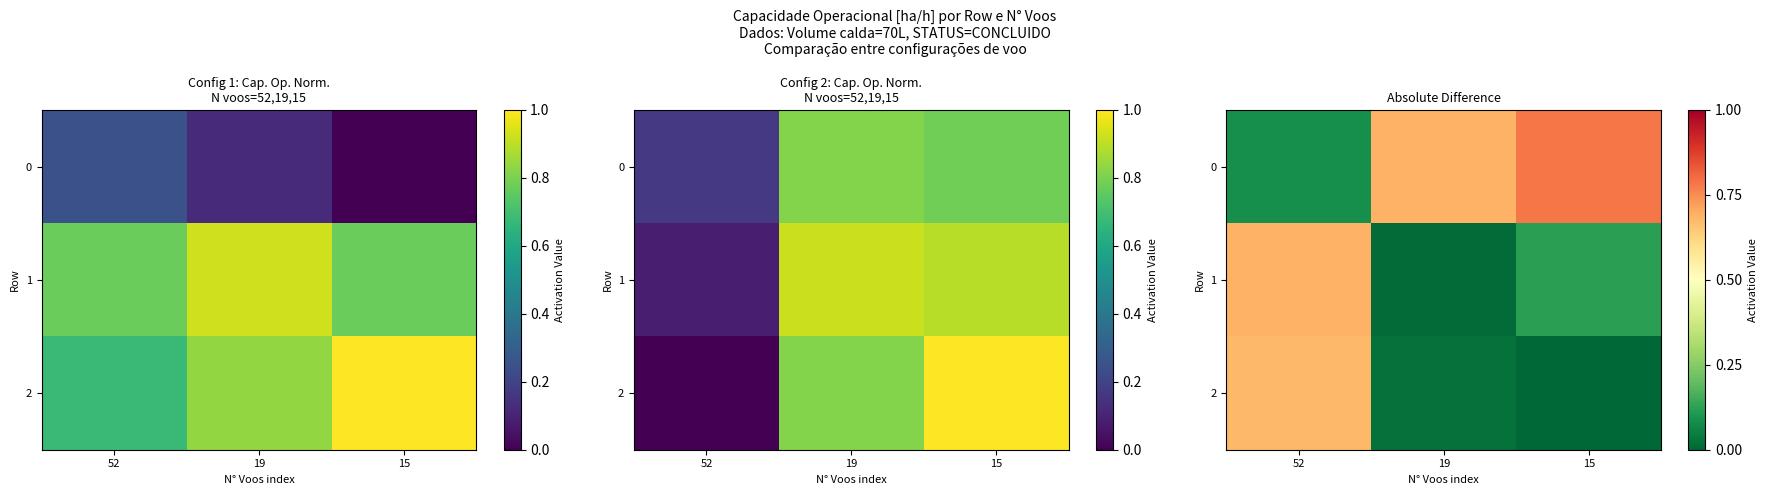

True or false: 2 has a value of 0.7 at 52.

True